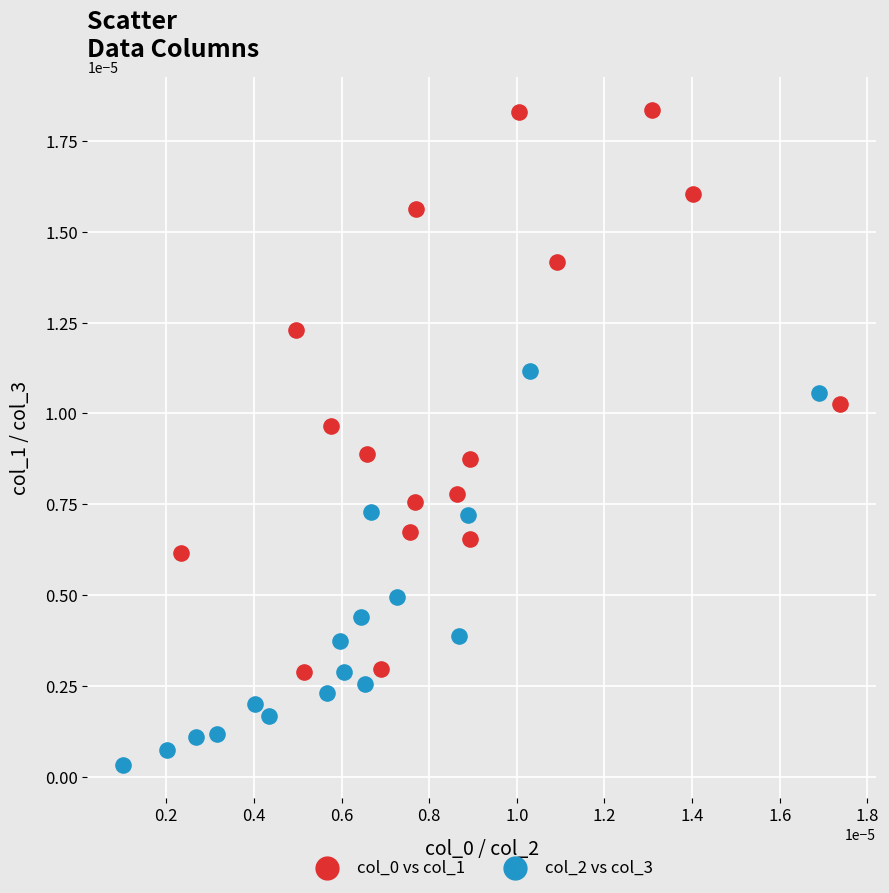

Which series reaches the minimum Y coordinate?

col_2 vs col_3